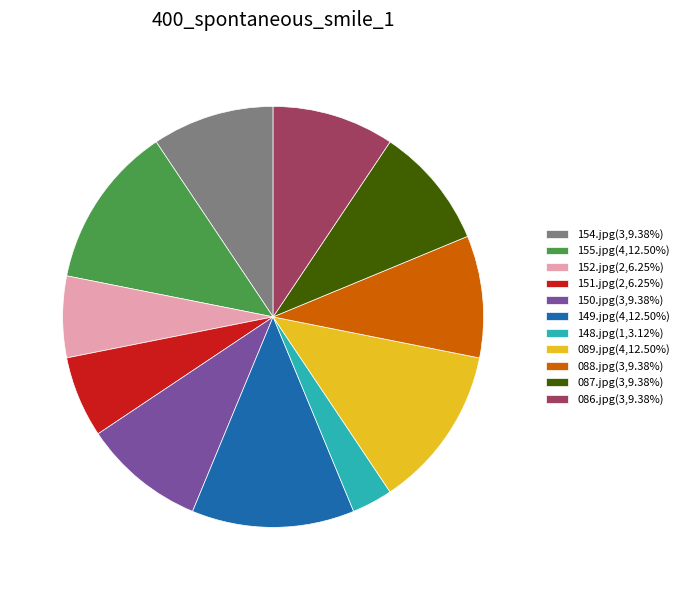

Do 087.jpg(3,9.38%) and 088.jpg(3,9.38%) together represent more than half of the pie?

No